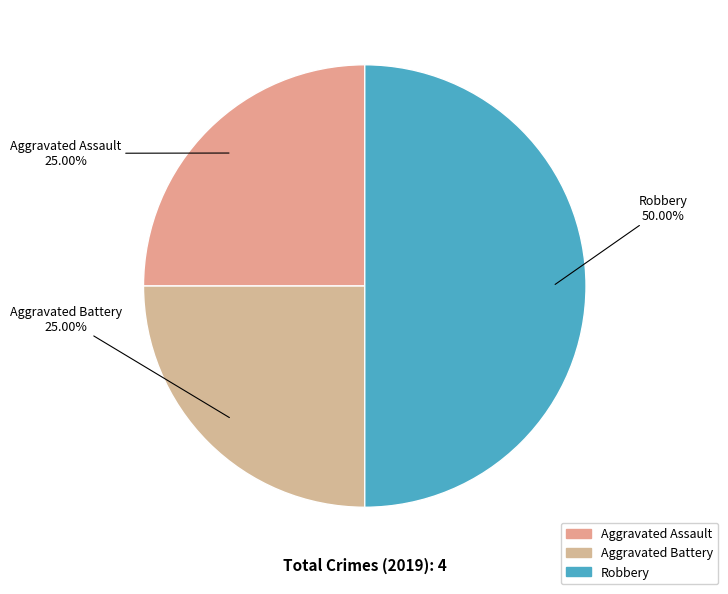

Is it true that Robbery is 50% of the pie?

True